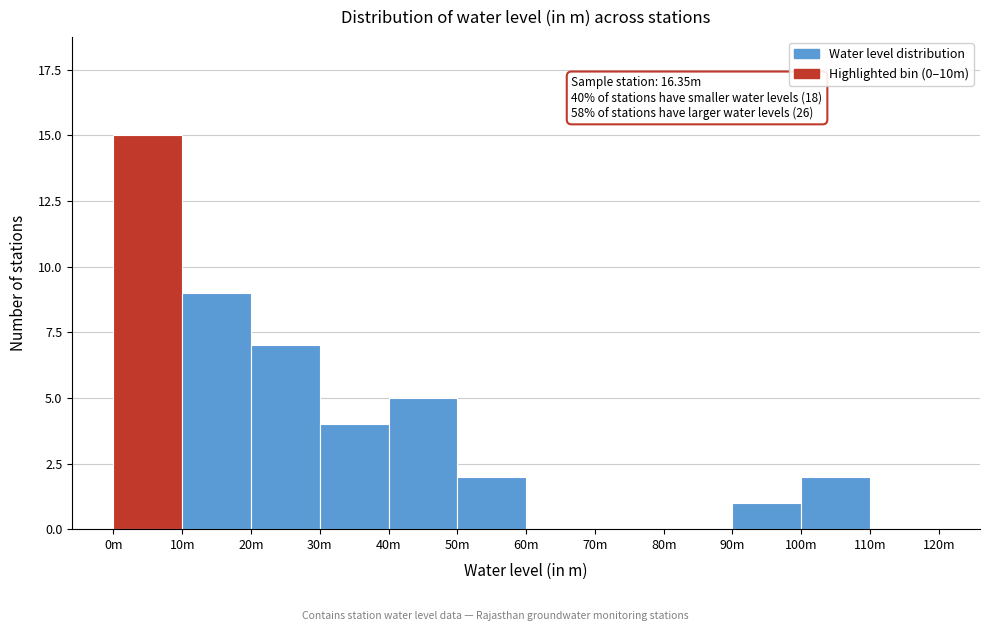

Reading left to right, what are all the values shown in this chart?

0m=15	10m=9	20m=7	30m=4	40m=5	50m=2	60m=0	70m=0	80m=0	90m=1	100m=2	110m=0